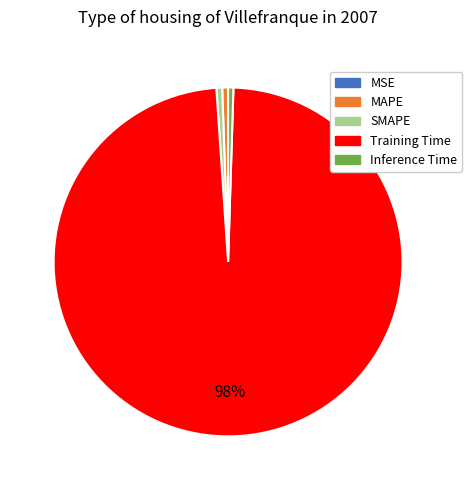

Which slice is the largest?

Training Time